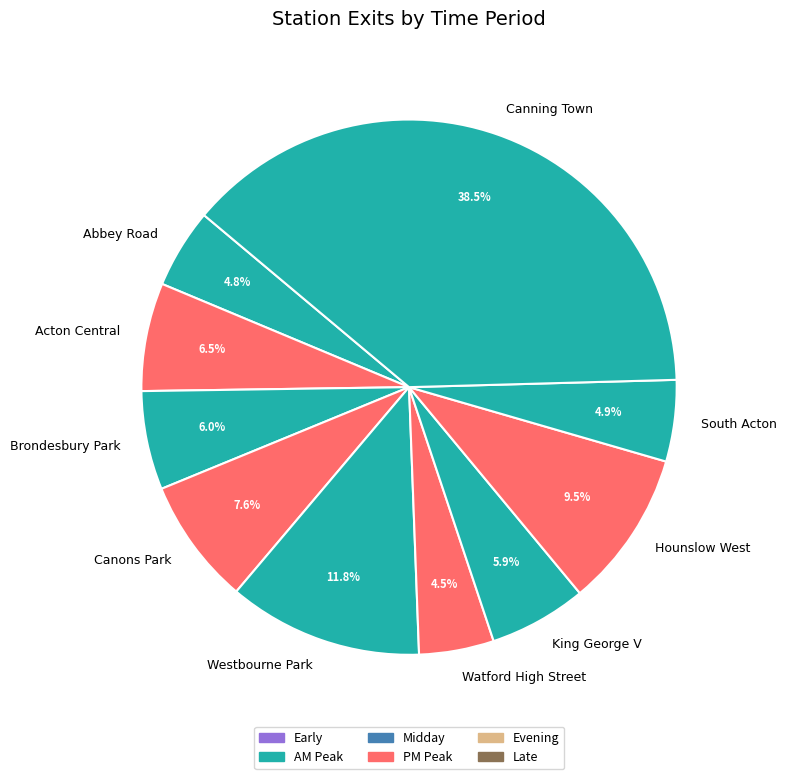

Which category has the biggest portion of the pie?

Canning Town